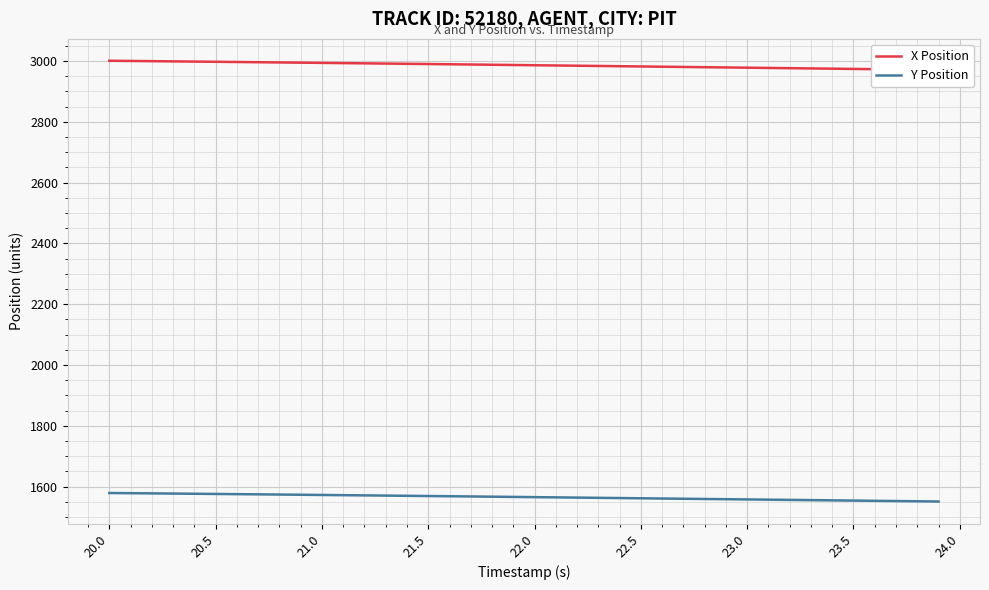

At which category does the chart reach its peak across all series?

20.0